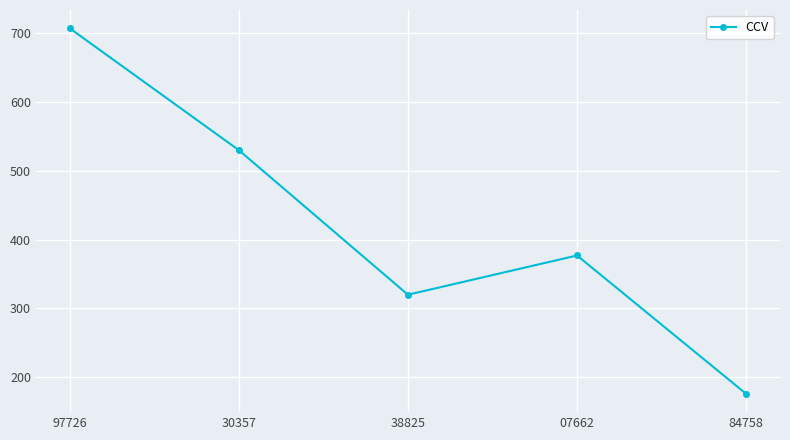

Where does the data first go above 377?

97726